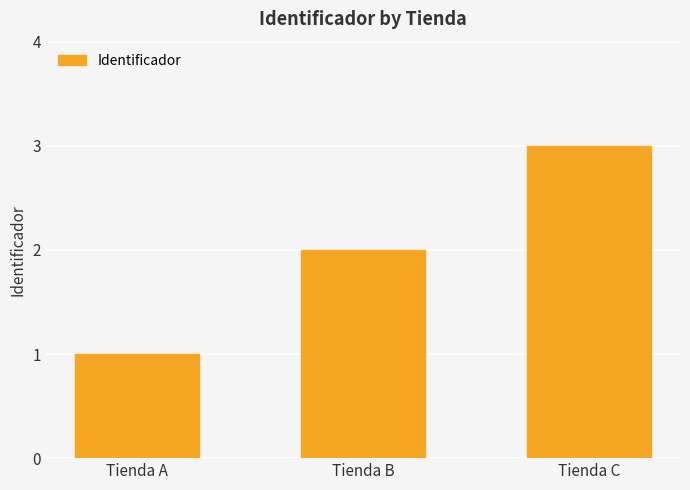

The chart shows a value of 2 at Tienda B. True or false?

True